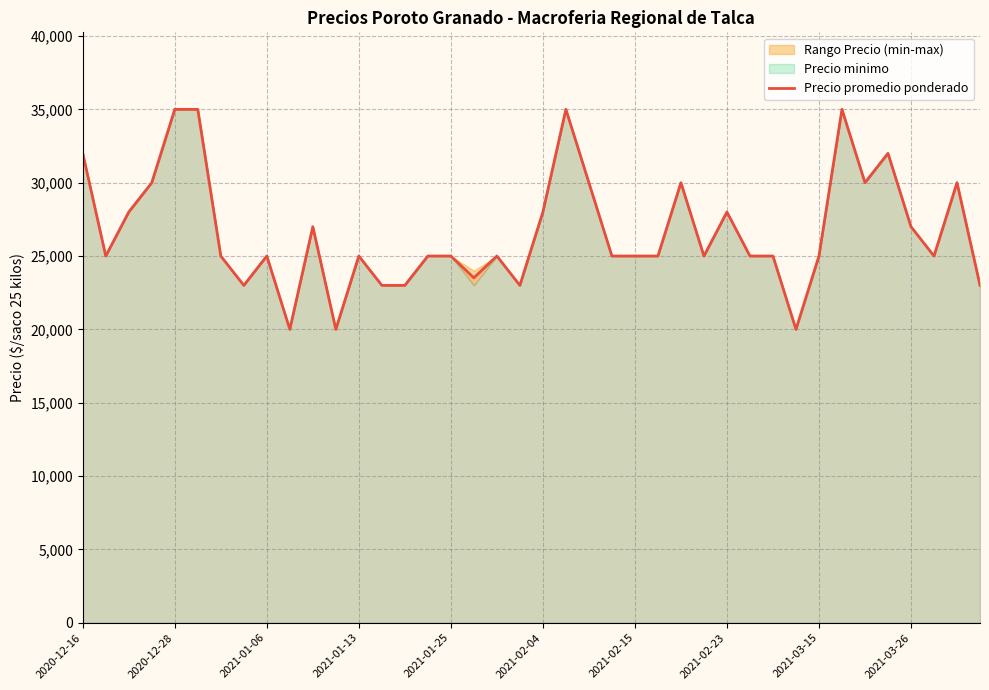

The chart shows a value of 25000 at 2021-01-25. True or false?

True